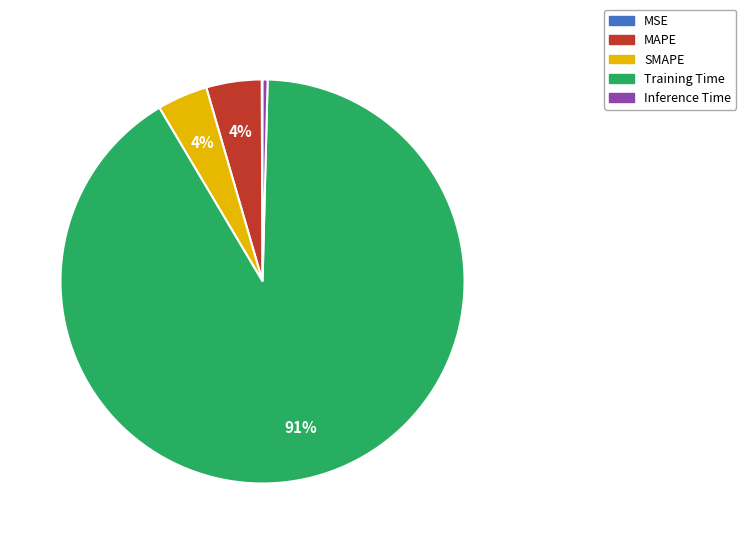

Which has a higher value, Training Time or MAPE?

Training Time